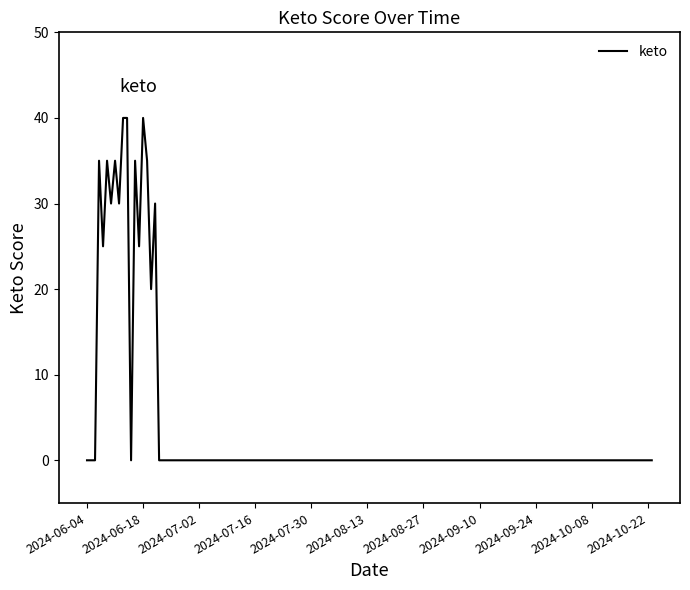

What is the maximum value shown in the chart?

40